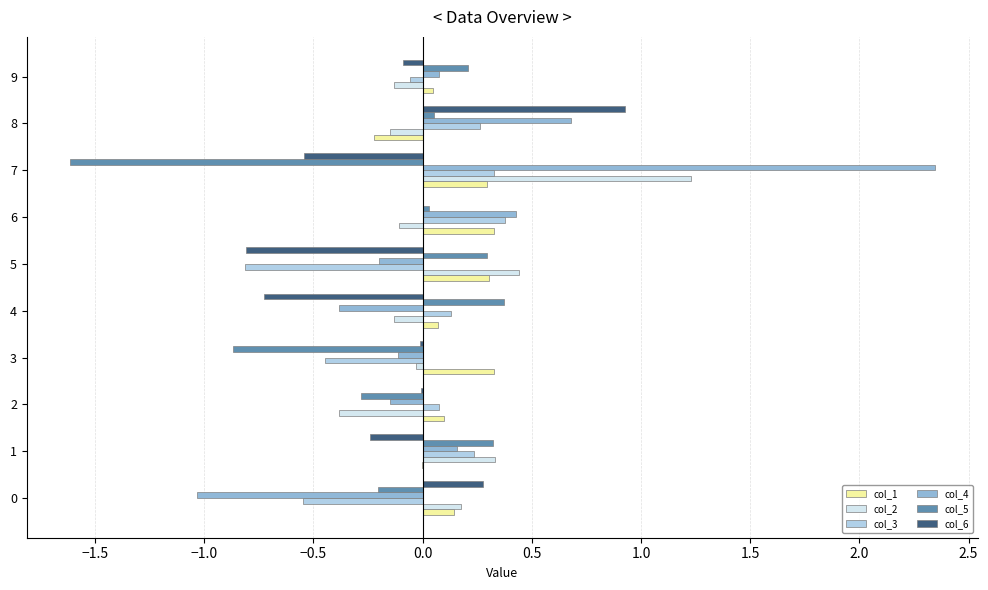

At which category is the sum across all series the highest?

7